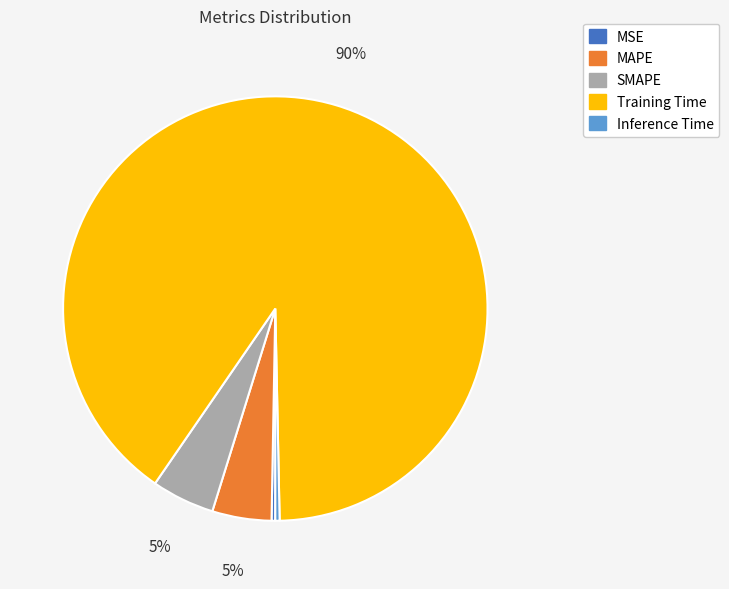

Between Training Time and SMAPE, which is larger?

Training Time